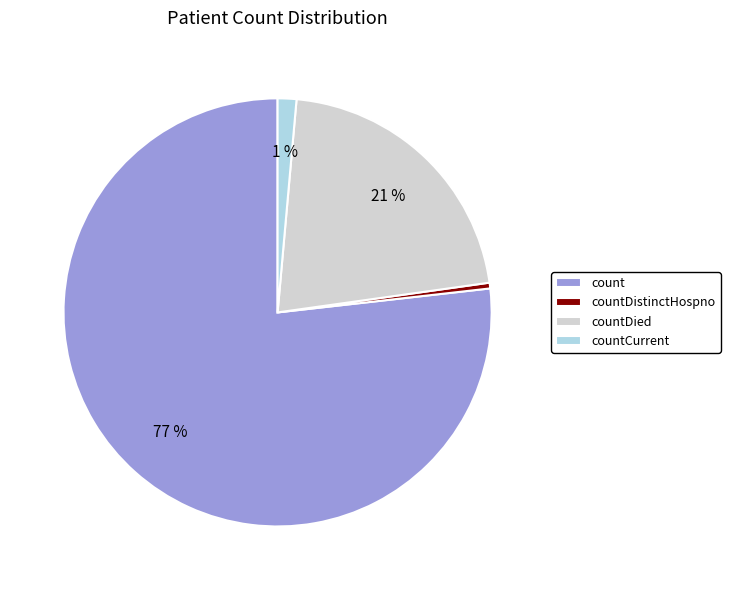

Which slice is the smallest?

countDistinctHospno